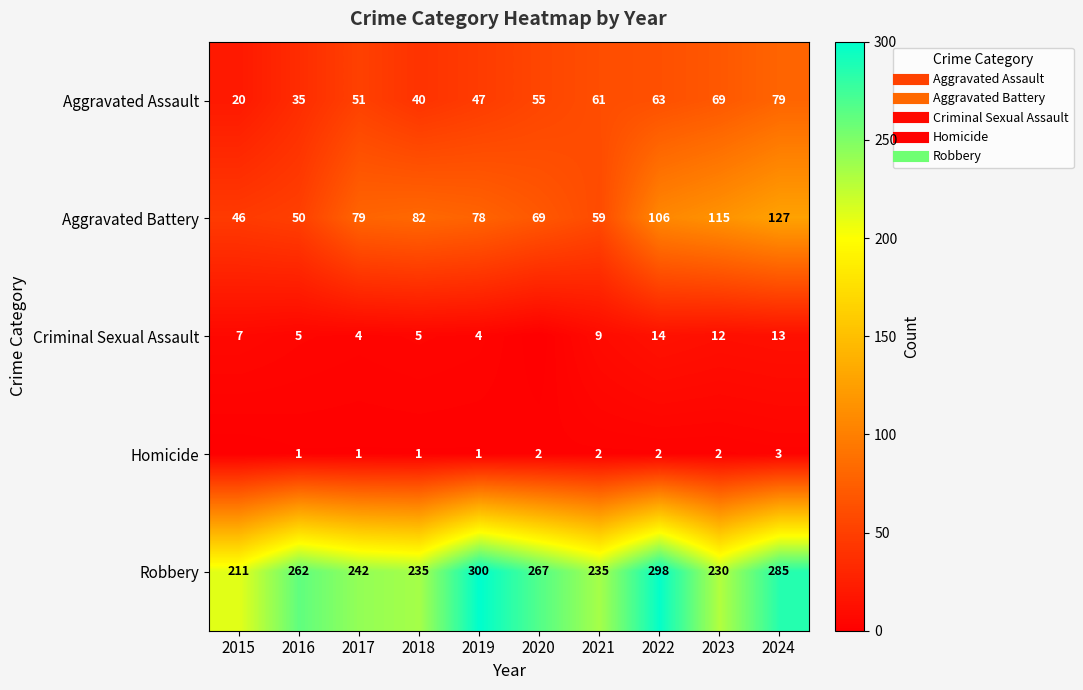

At how many categories does at least one series exceed 296?

2